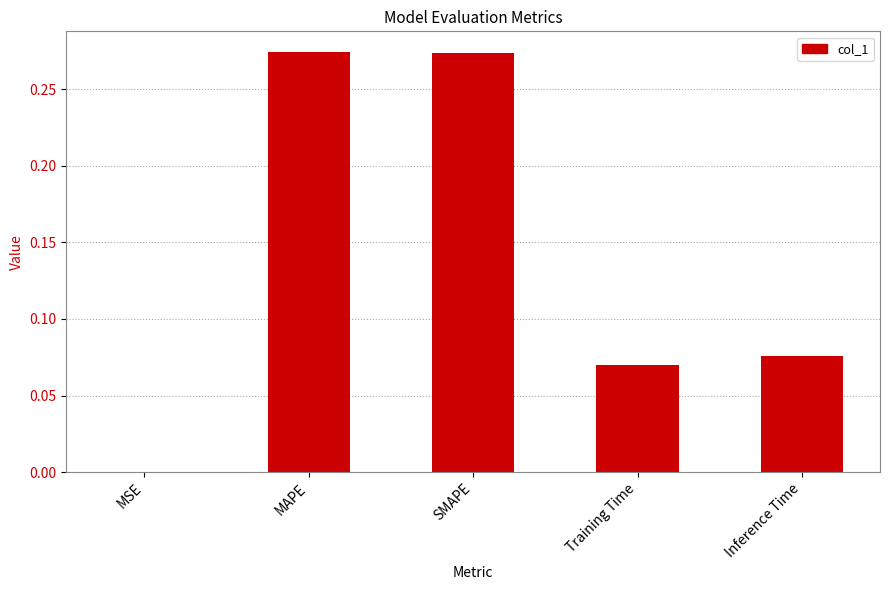

Are the bars horizontal?

No